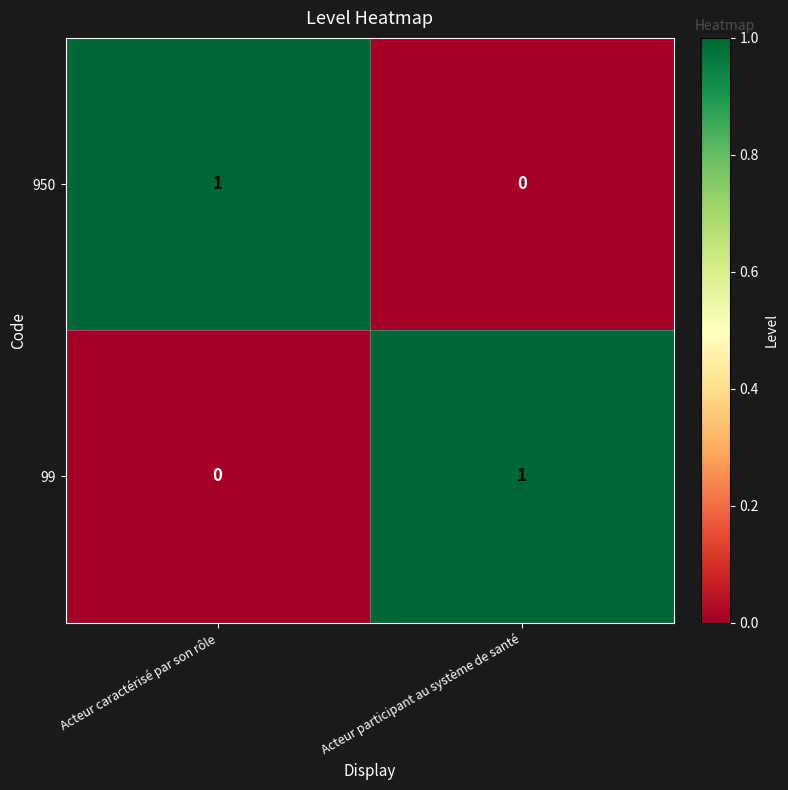

Reading left to right, list all the values displayed in this chart.

950: 1	0
99: 0	1